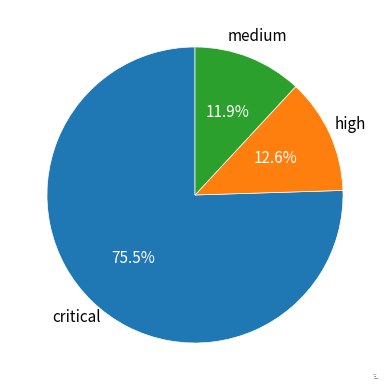

Is there a majority slice in this chart?

Yes